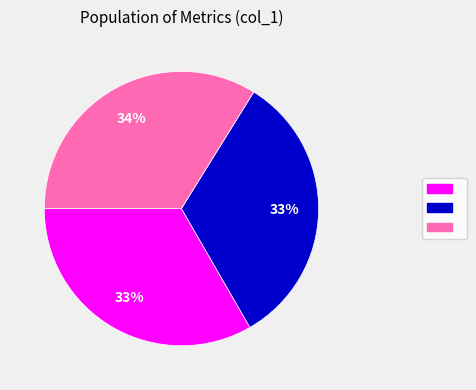

To the nearest percent, what is the average slice percentage?

33%